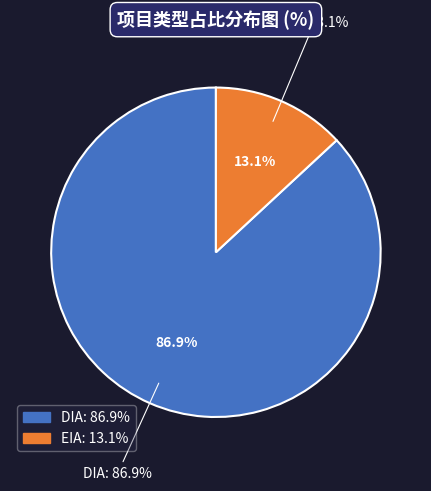

How many segments does this pie chart have?

2